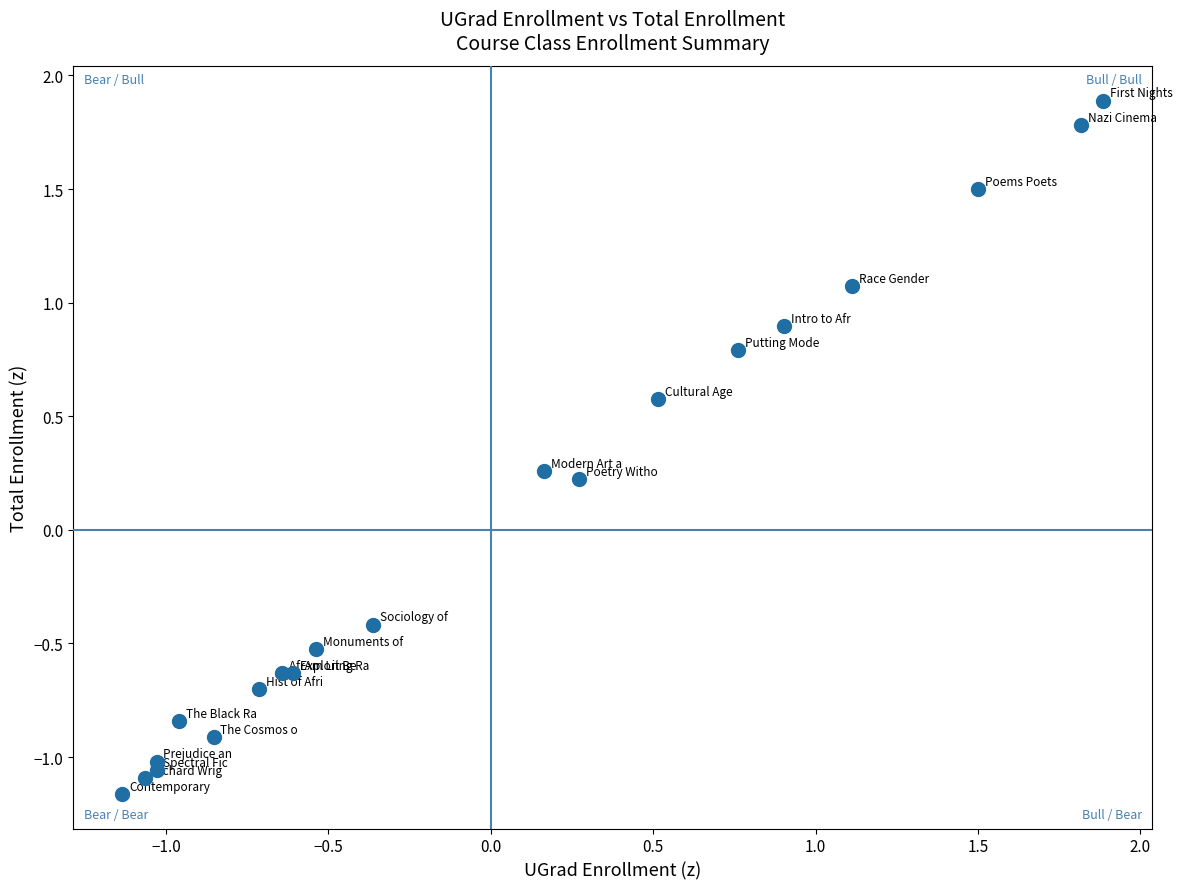

What is the range of X values (max minus min)?

3.0